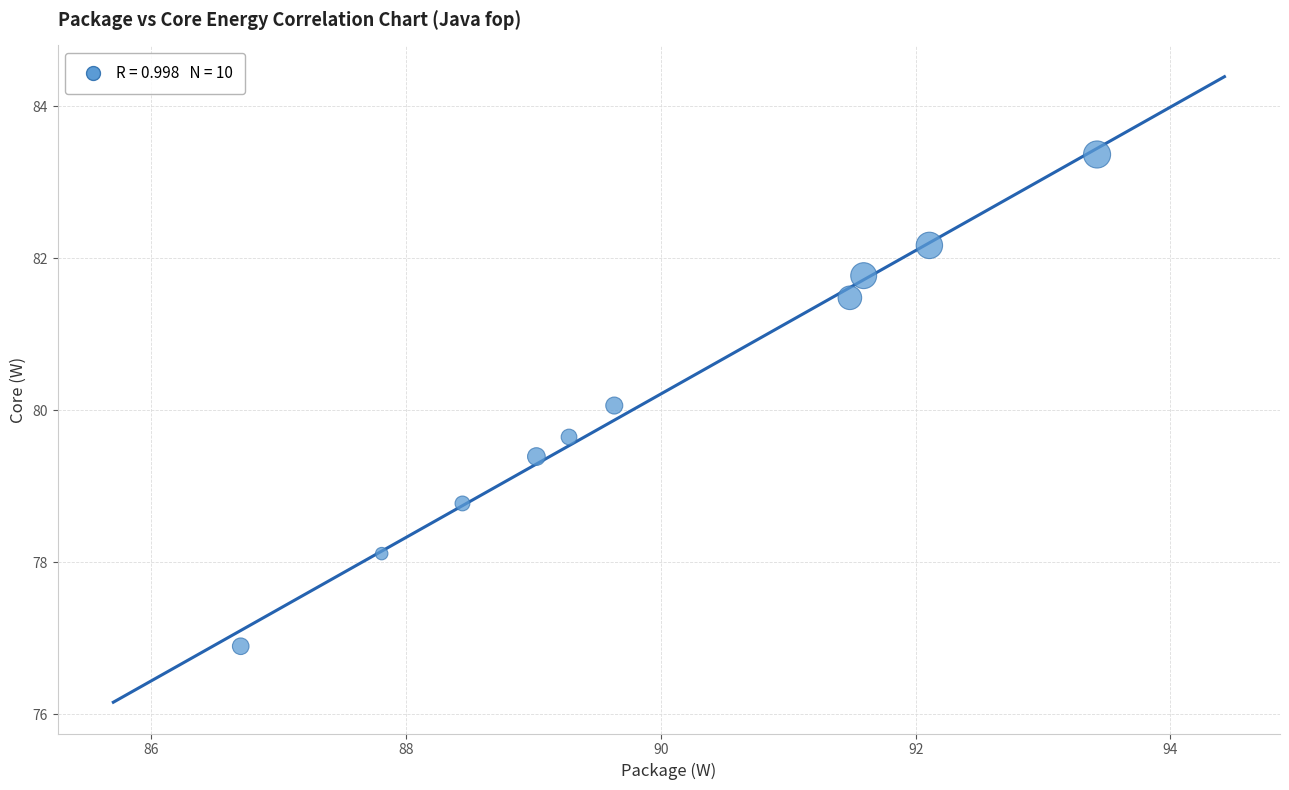

What is the range of X values (max minus min)?

6.7